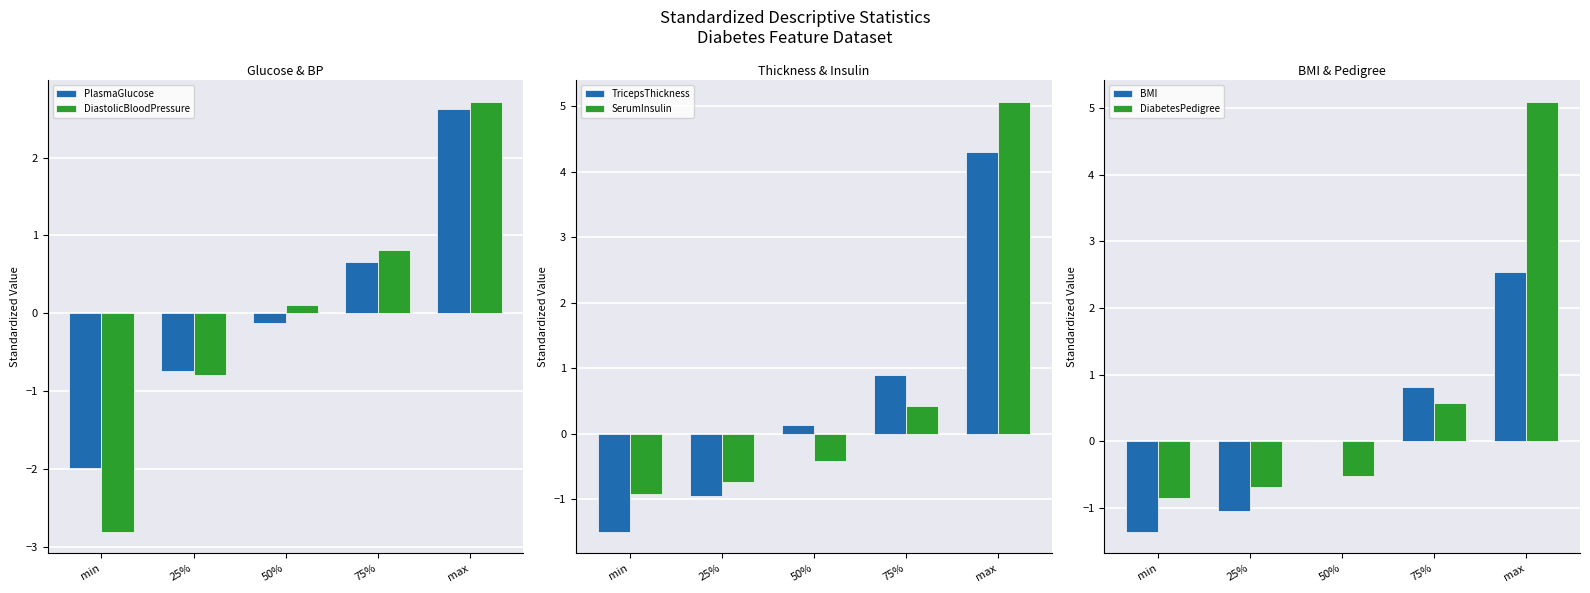

List the labels in order of BMI value, largest first.

max, 75%, 50%, 25%, min